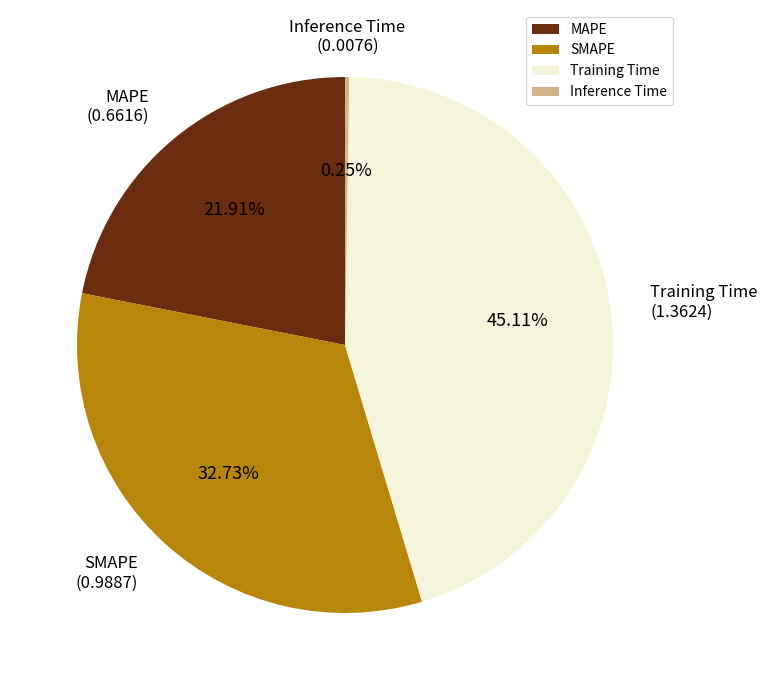

Is SMAPE the majority of the pie?

No